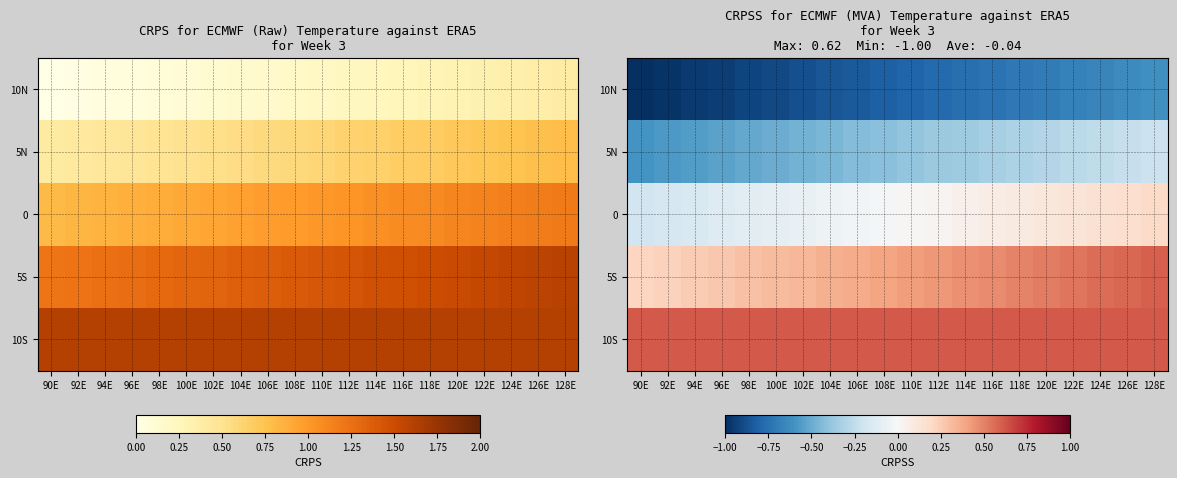

List the series in order of their peak value, highest first.

10S, 5S, 0, 5N, 10N